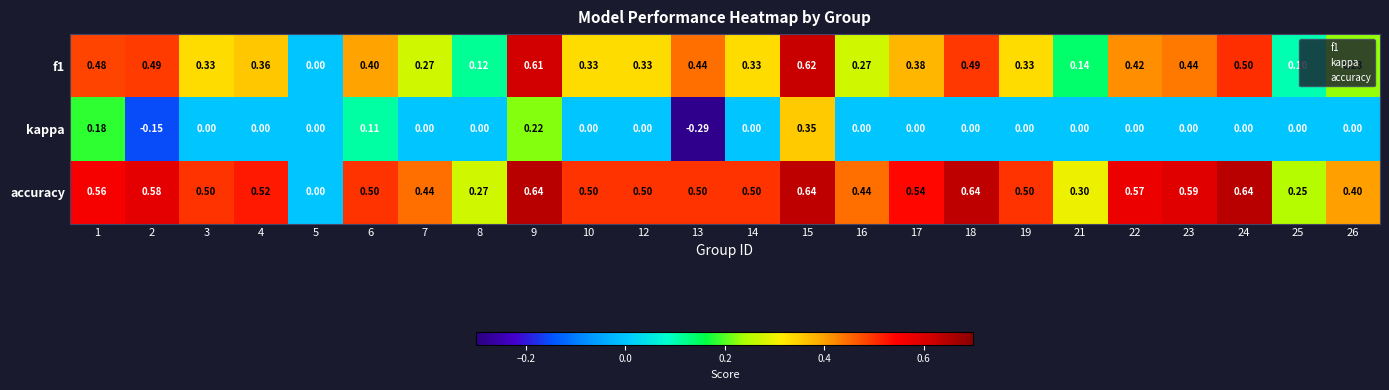

Which series changed the most between 6 and 17?

kappa